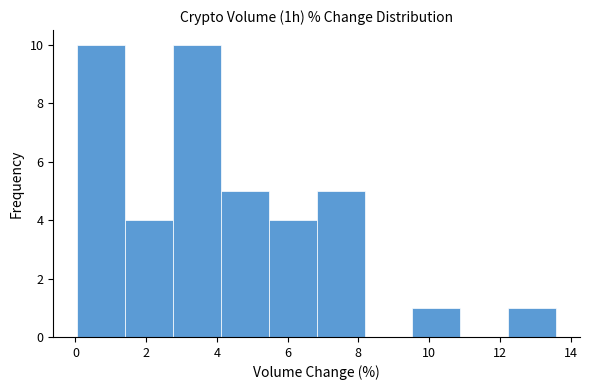

Reading left to right, list every bar in this chart as the range it spans on the x-axis followed by its height. Neither the bar edges nor the heights are printed on the chart, so give them approximately, as read against the axes.

0.0 to 1.4: 10
1.4 to 2.8: 4
2.8 to 4.2: 10
4.2 to 5.4: 5
5.4 to 6.8: 4
6.8 to 8.2: 5
8.2 to 9.6: 0
9.6 to 10.8: 1
10.8 to 12.2: 0
12.2 to 13.6: 1